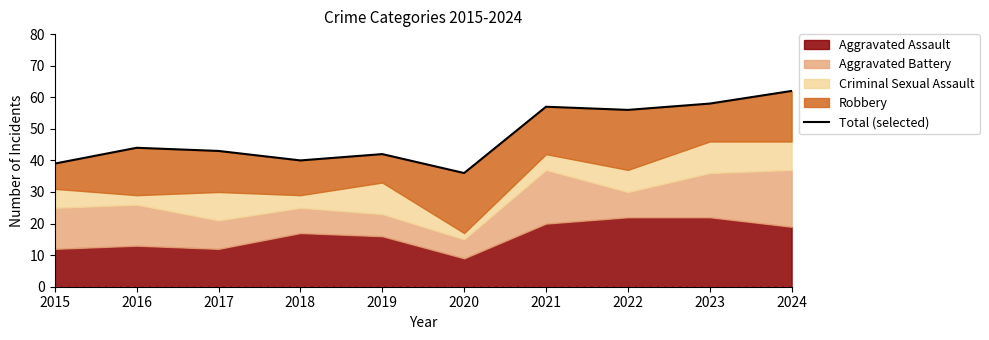

Does the chart display data point markers on the line(s)?

No